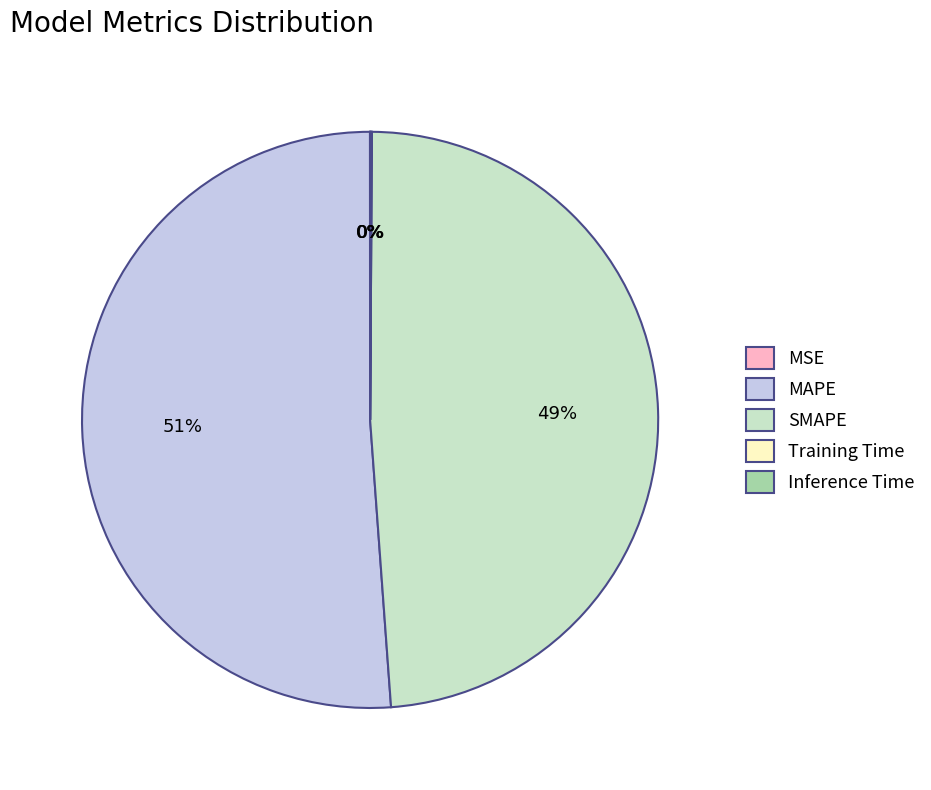

What is the largest slice in the pie chart?

MAPE